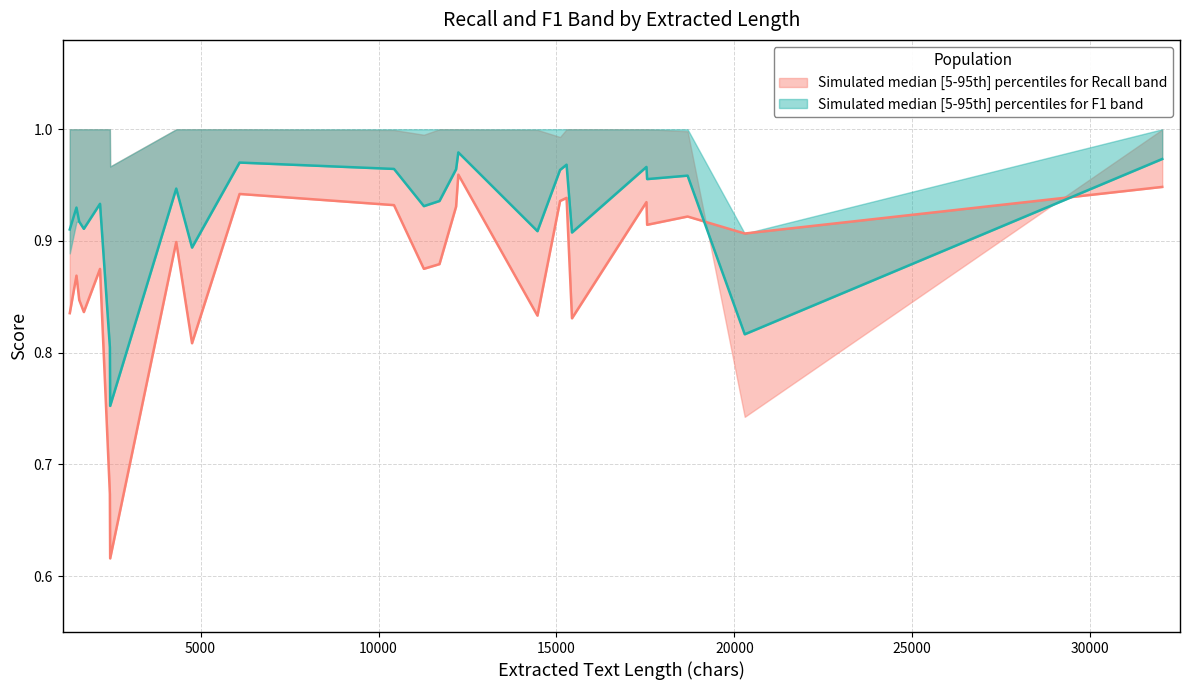

Is it true that r_lower equals 1.1 at 1718?

False